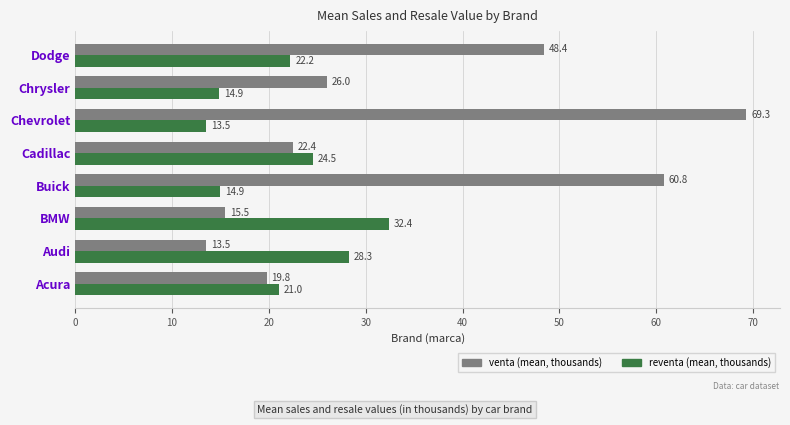

Where is reventa (mean, thousands) nearest to the value 22?

Dodge